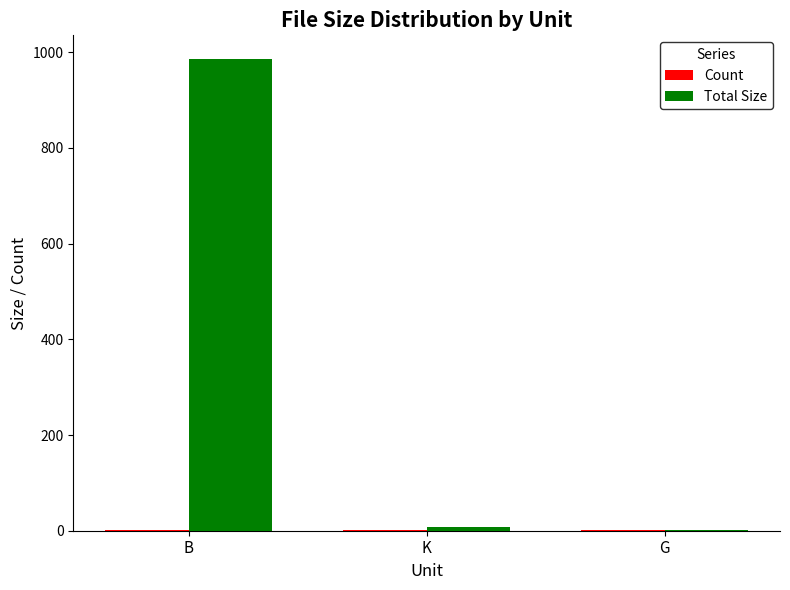

Between B and K, which series saw the biggest shift?

Total Size